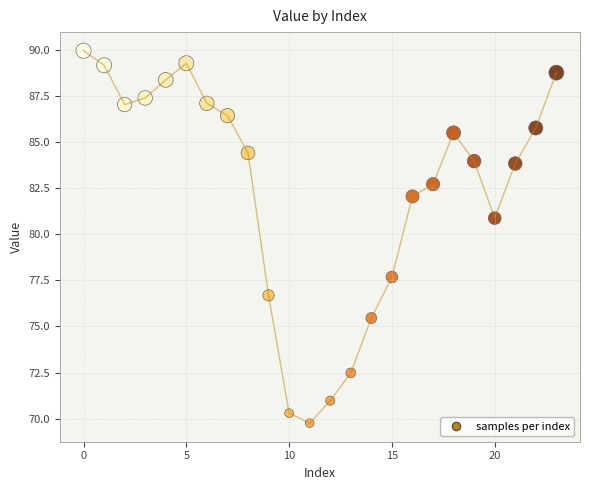

What Y value in the scatter plot is closest to 79?

77.7